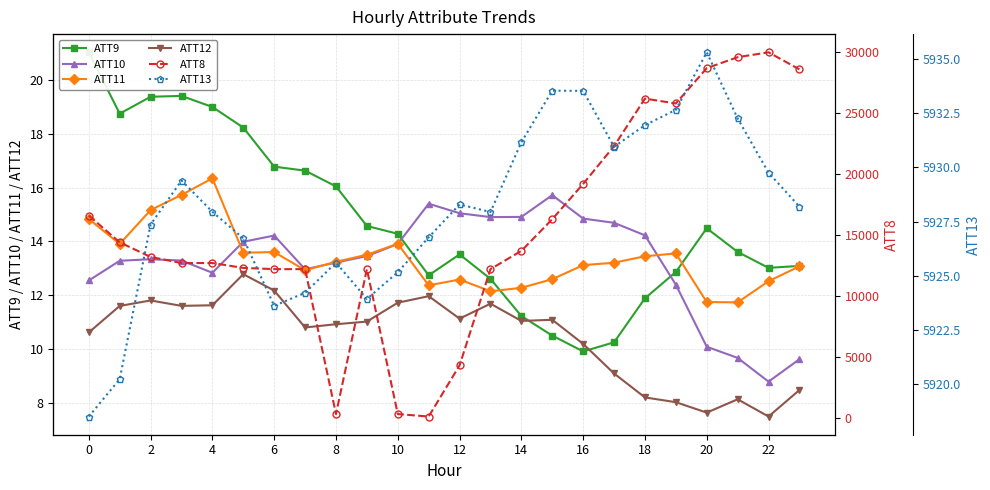

Is this an area chart (filled region under the line)?

No